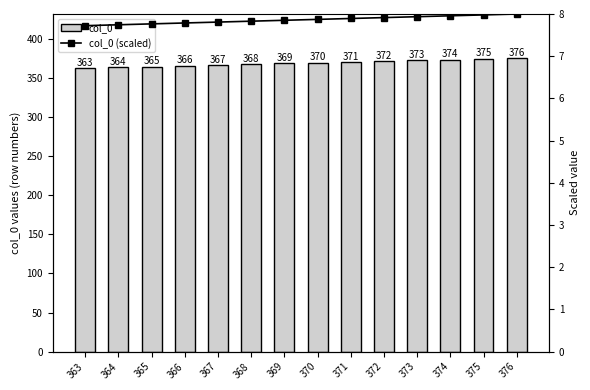

What is the greatest value displayed?

376.0